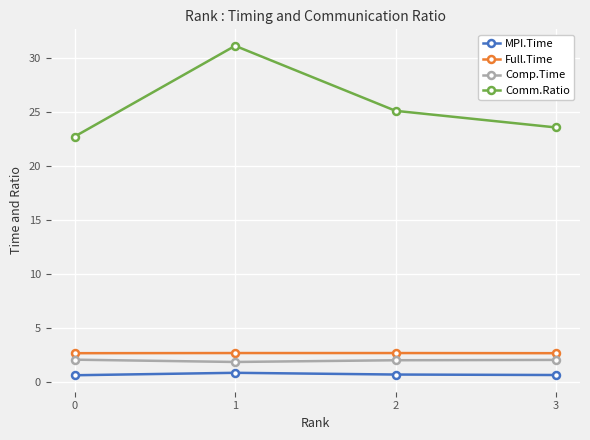

True or false: Comp.Time has a value of 2.0 at 0.

True